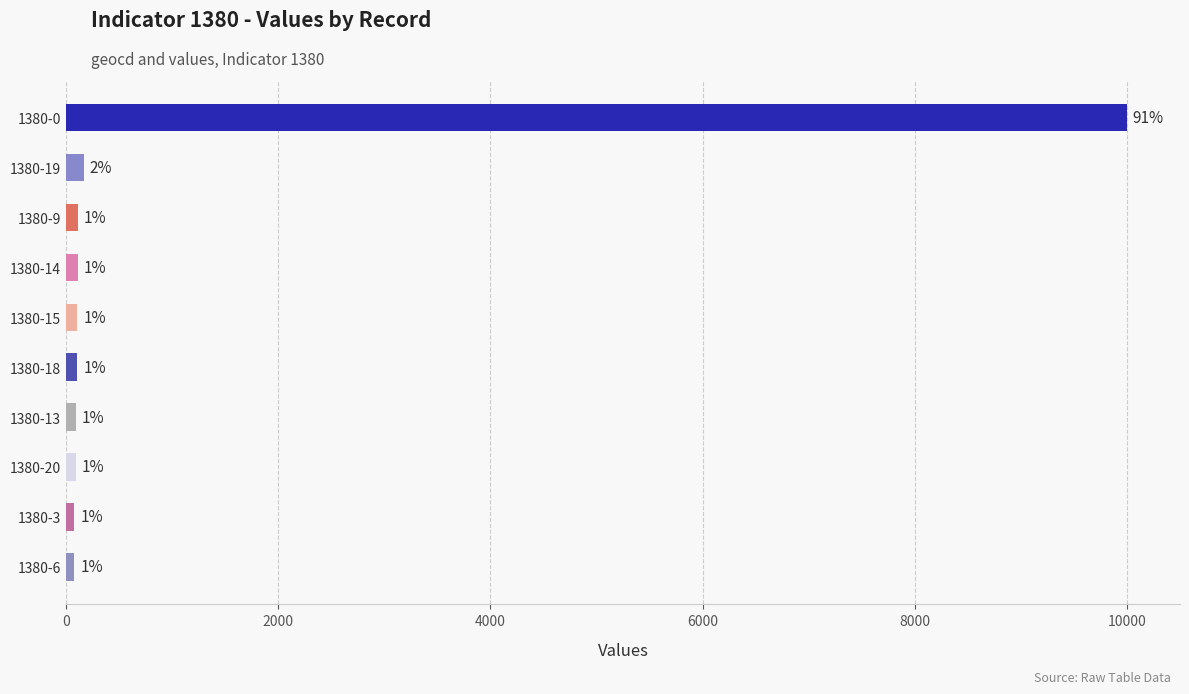

What is the sum of all values?

10958